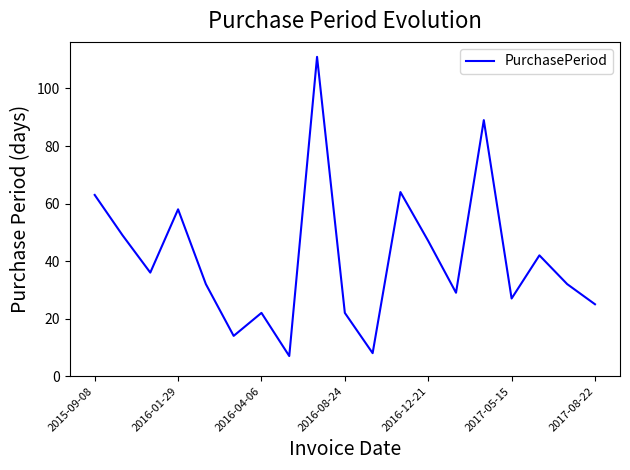

What is the maximum value shown in the chart?

111